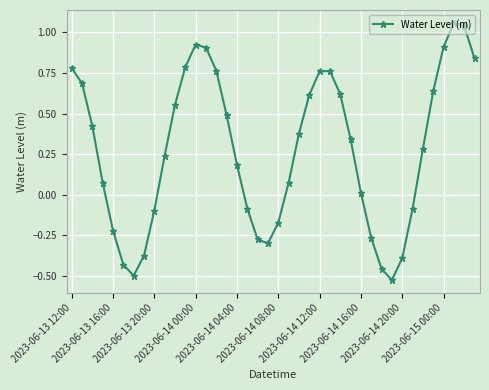

True or false: the data has more than 1 interior local peaks.

True